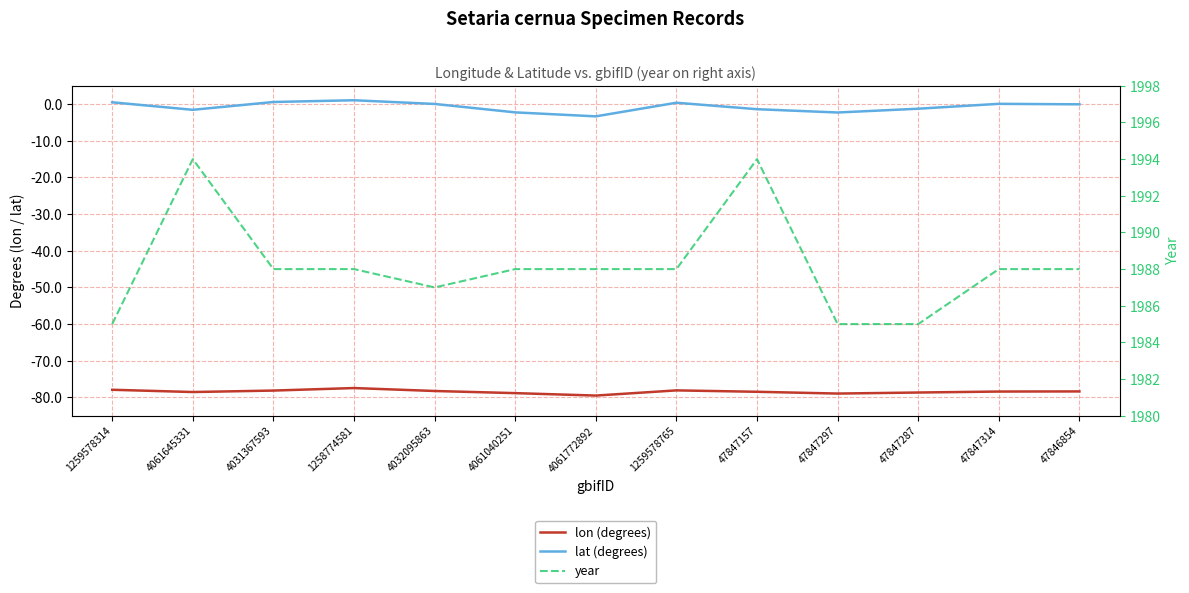

Rank the series by their maximum value, from lowest to highest.

lon (degrees), lat (degrees), year